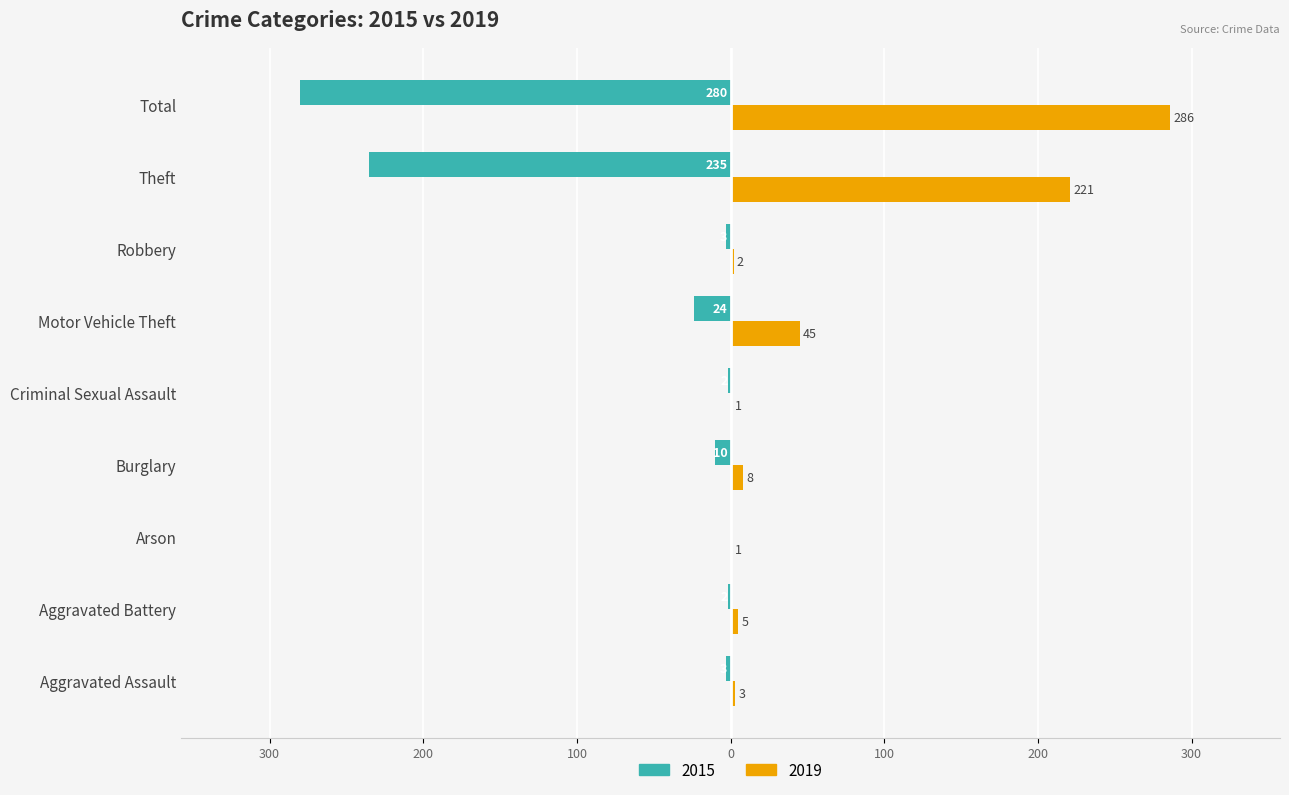

Reading left to right, list all the values displayed in this chart.

2019: 3	5	1	8	1	45	2	221	286
2015: -3	-2	0	-10	-2	-24	-3	-235	-280